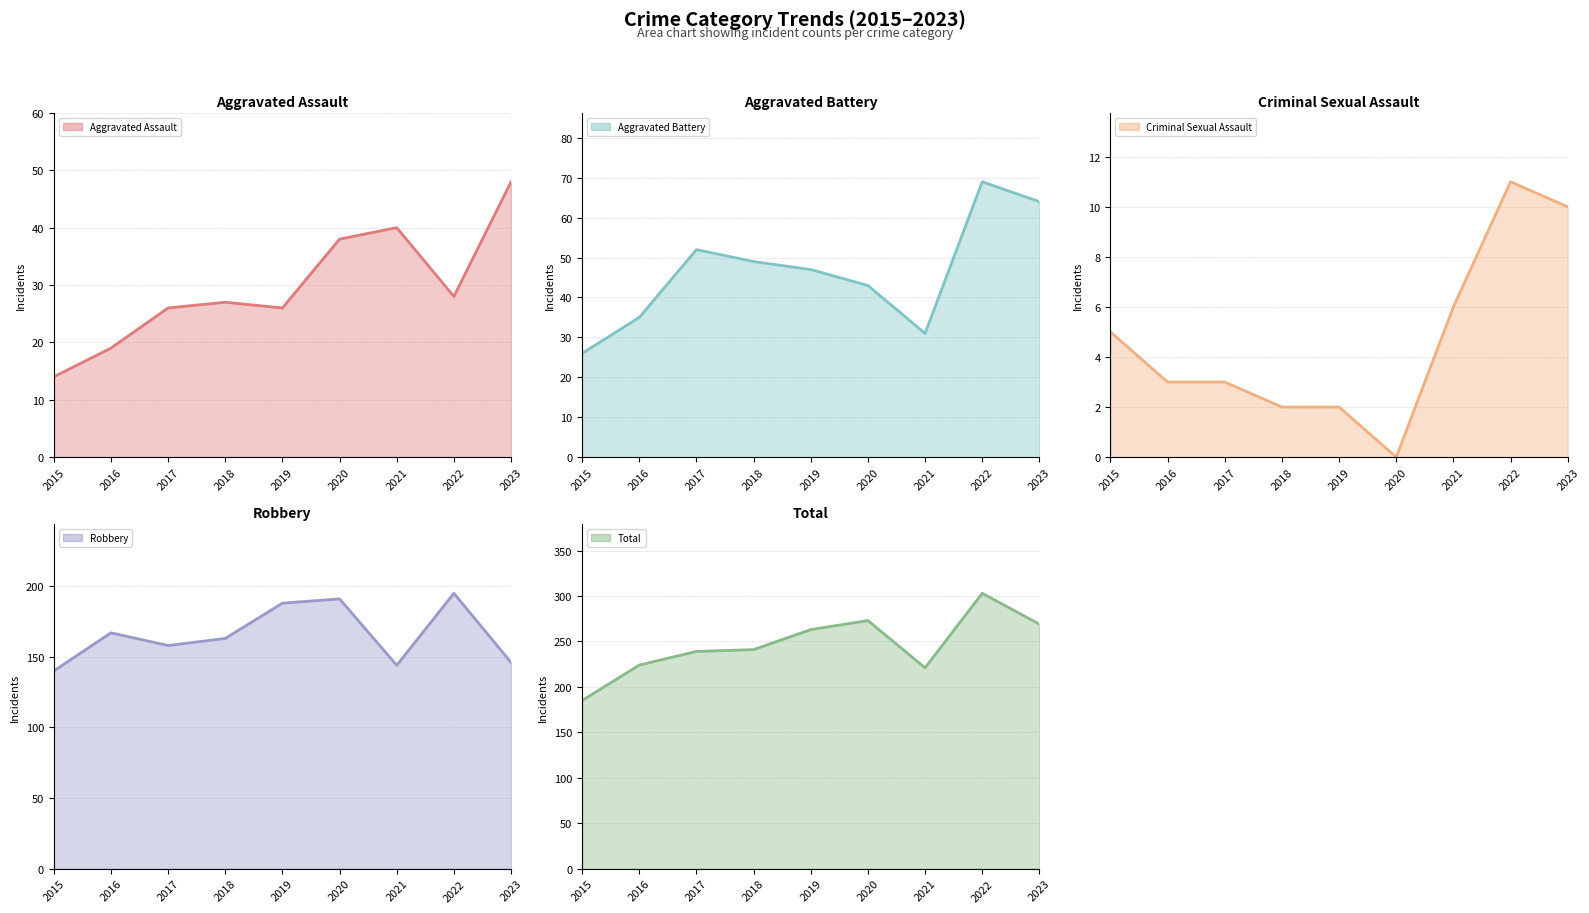

Reading right to left, list all the values displayed in this chart.

Aggravated Assault (line): 48	28	40	38	26	27	26	19	14
Aggravated Battery (line): 64	69	31	43	47	49	52	35	26
Criminal Sexual Assault (line): 10	11	6	0	2	2	3	3	5
Robbery (line): 146	195	144	191	188	163	158	167	140
Total (line): 269	303	221	273	263	241	239	224	185